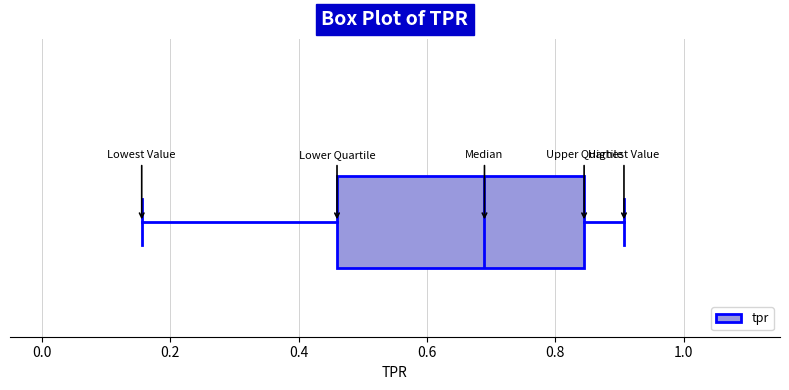

Where does the right whisker of the box end on the x-axis? The values are not printed on the chart, so give them approximately, as read against the axis.

0.90